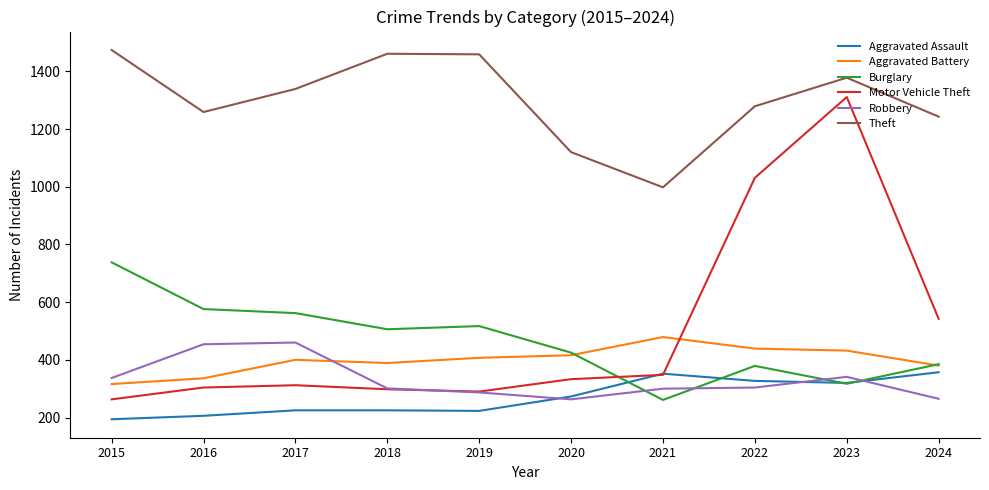

At how many categories does at least one series exceed 983?

10